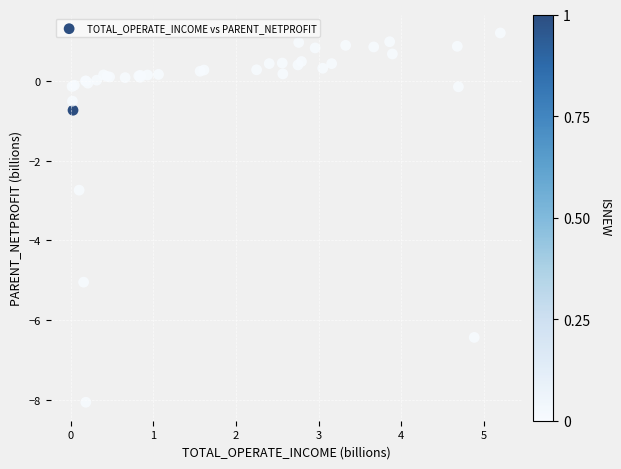

What Y value in the scatter plot is closest to -3?

-2.7